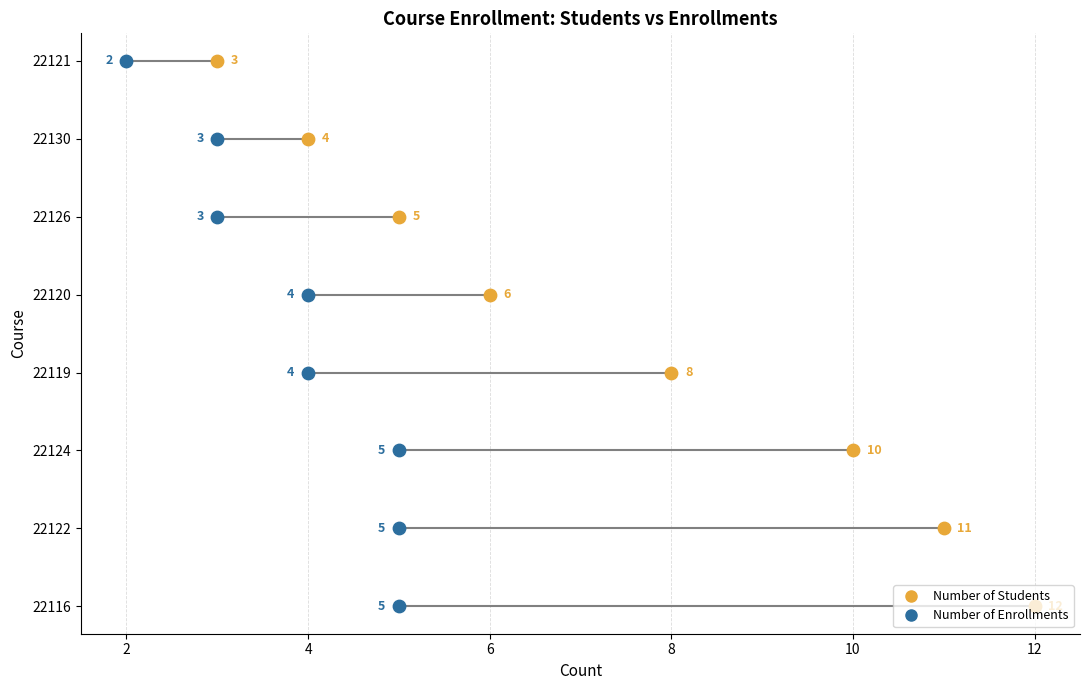

Which series has the widest spread of Y values?

Number of Students